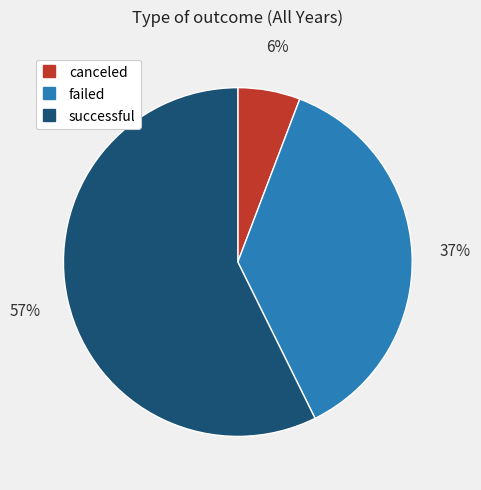

Which has a higher value, failed or successful?

successful